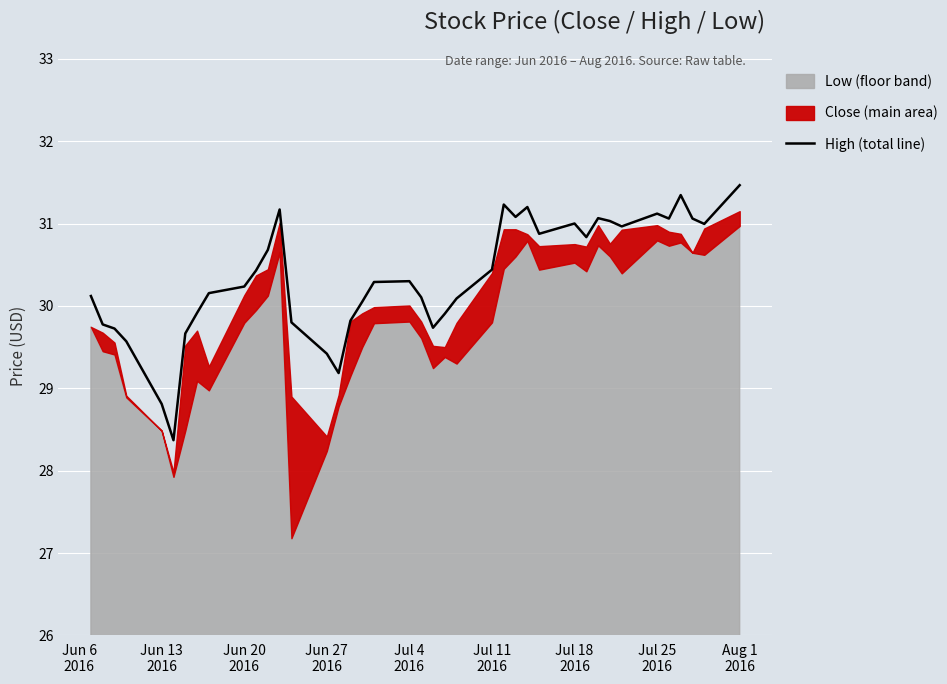

What is the difference between the maximum and minimum values?

3.1